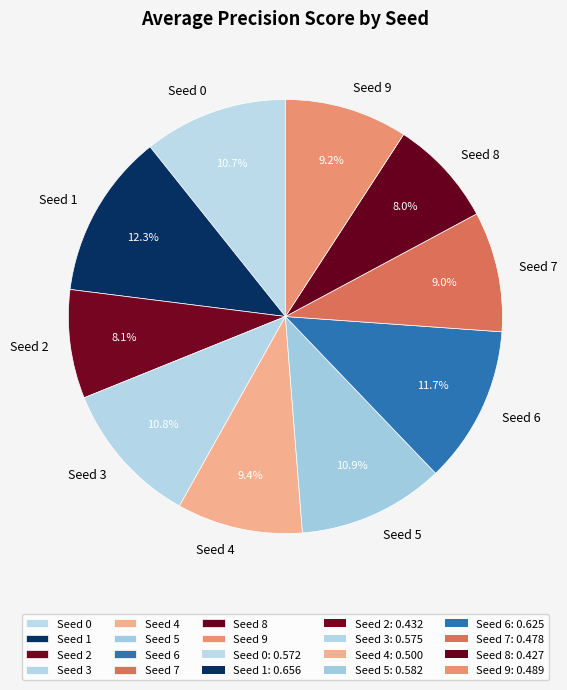

Is there any slice that represents more than half of the pie?

No